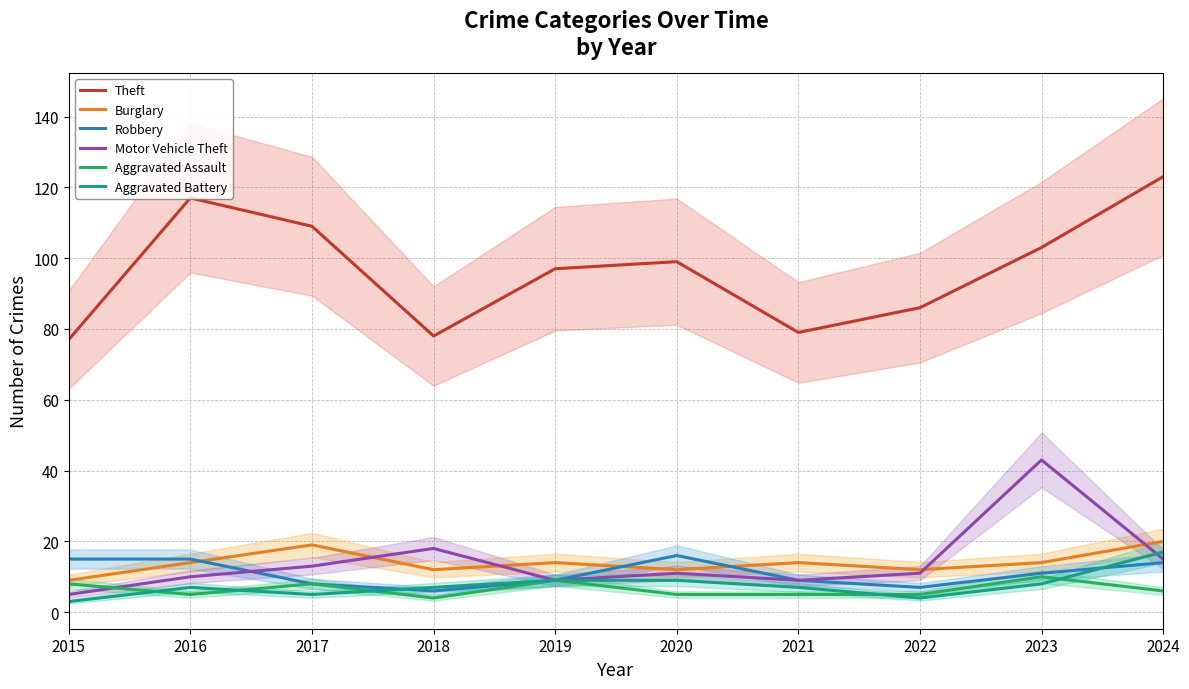

How many lines are shown in the chart?

6